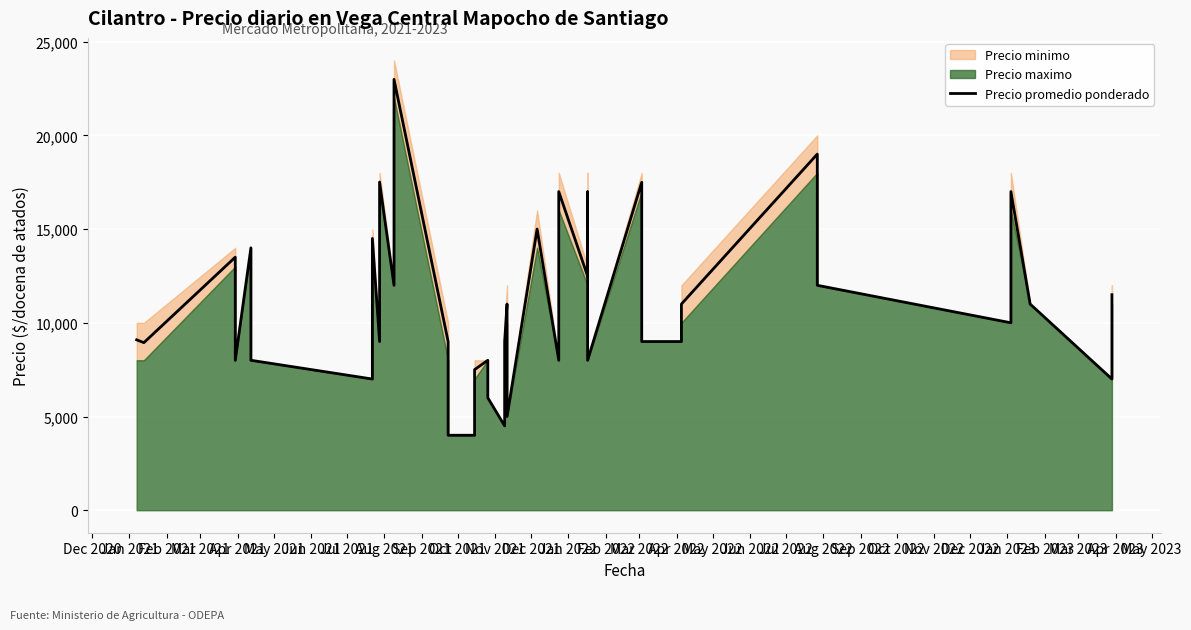

How many lines are shown in the chart?

1